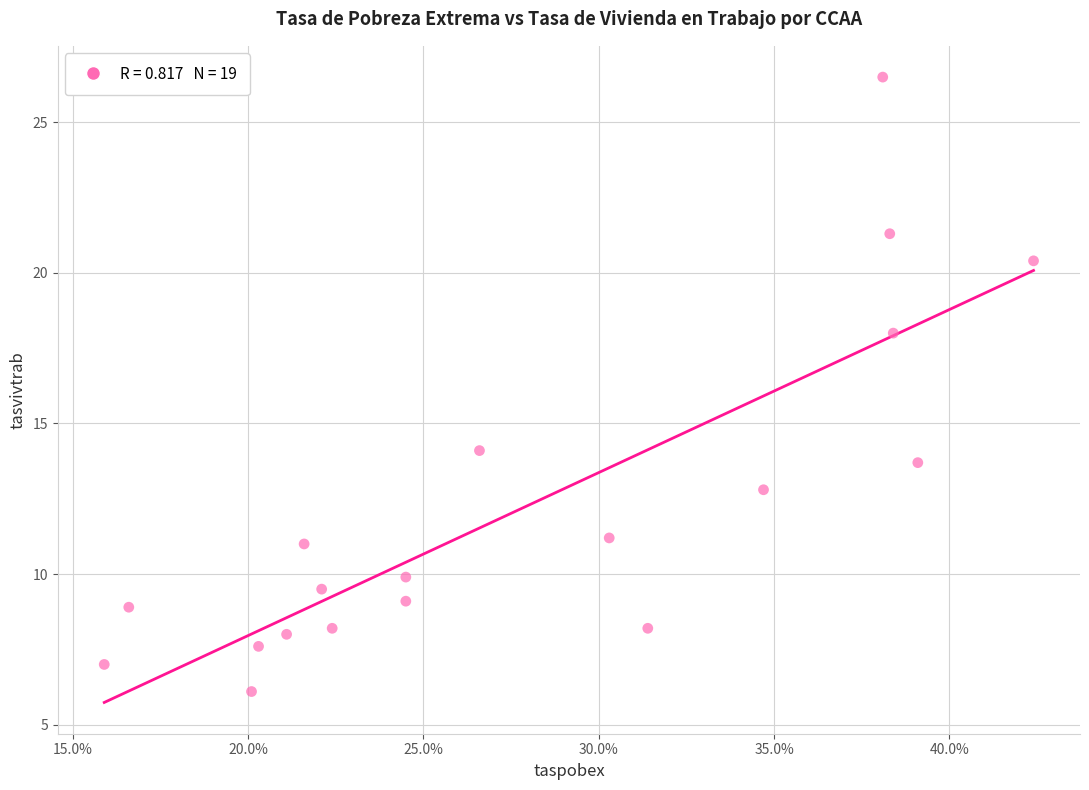

What is the range of Y values (max minus min)?

20.4